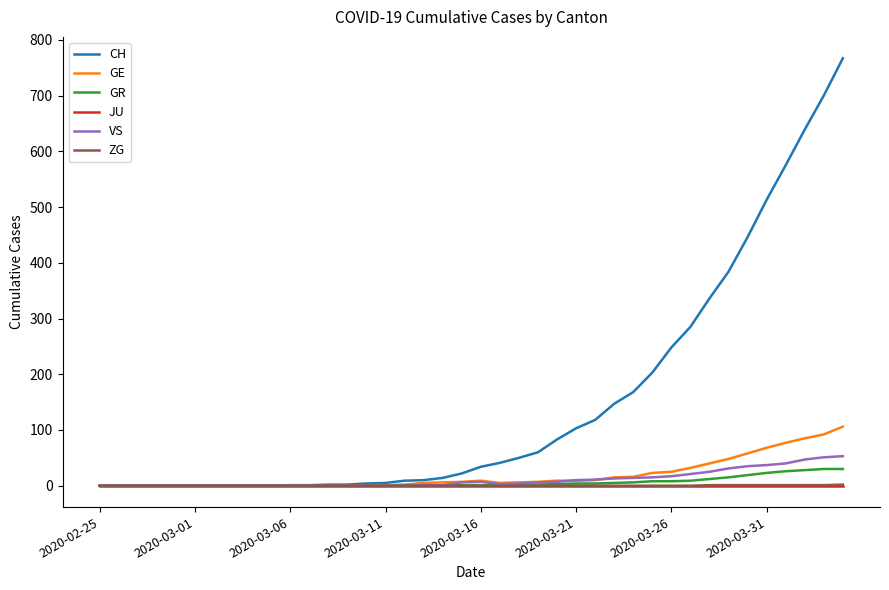

What is the highest value of the GE series?

106